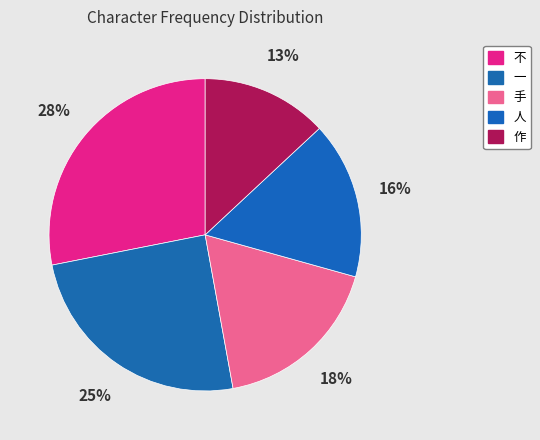

The 一 slice represents 13% of the pie. True or false?

False